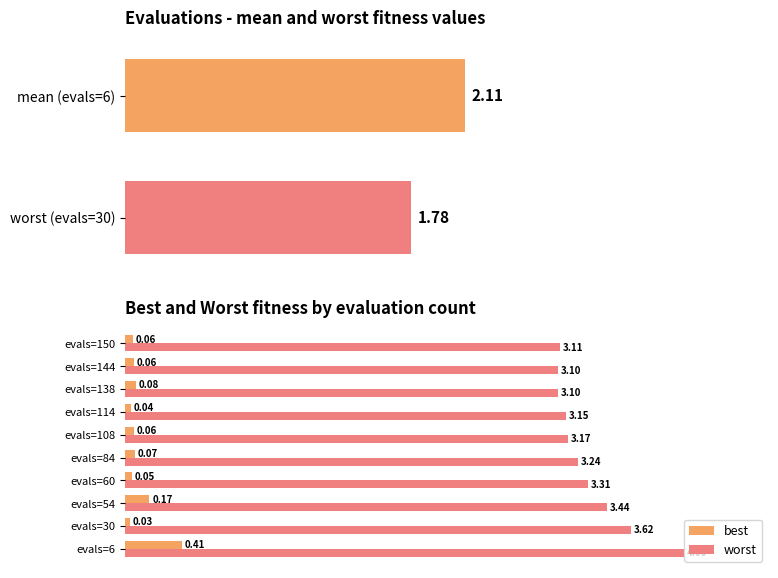

List the series in order of their peak value, lowest first.

best, worst